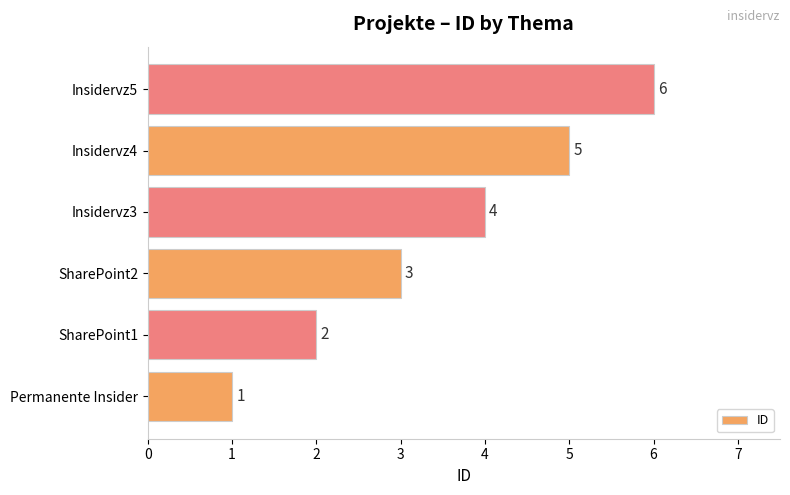

Where is the data nearest to the value 3?

SharePoint2